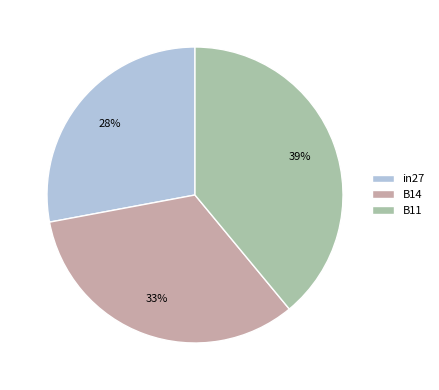

What percentage is the in27 slice, to the nearest percent?

28%